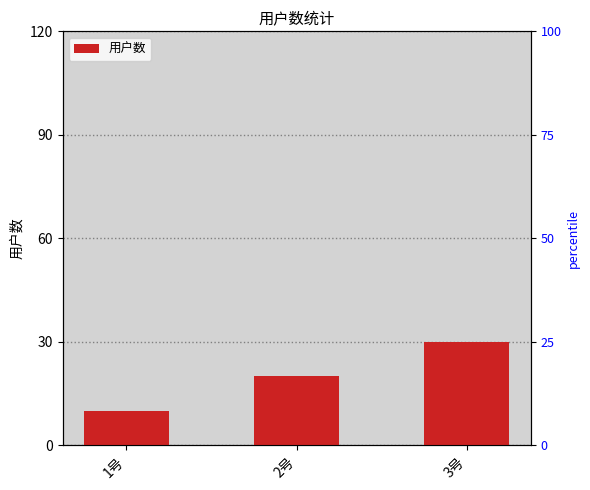

Reading left to right, list all the values displayed in this chart.

1号=10	2号=20	3号=30